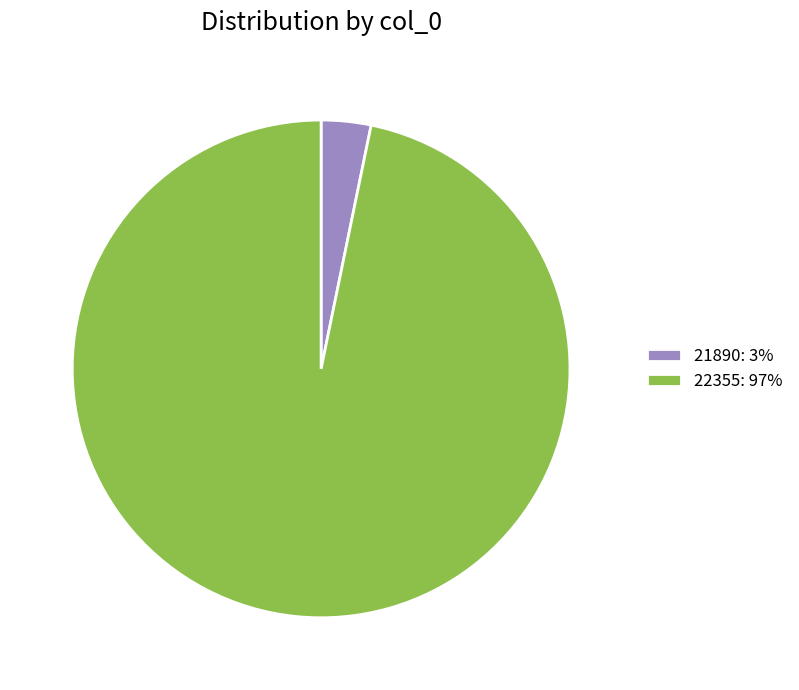

Does 21890: 3% account for over 50% of the chart?

No